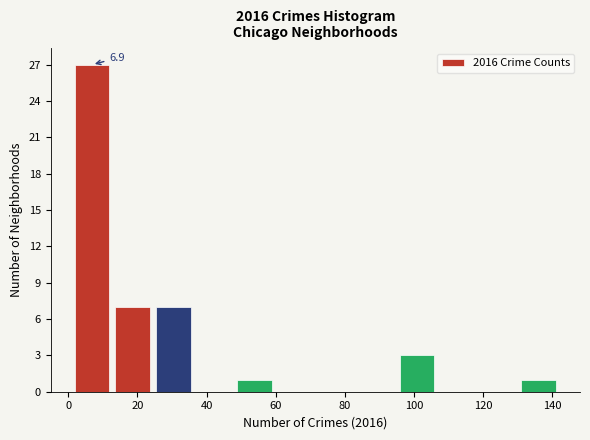

Over which range of the x-axis is the bar tallest?

2 to 12